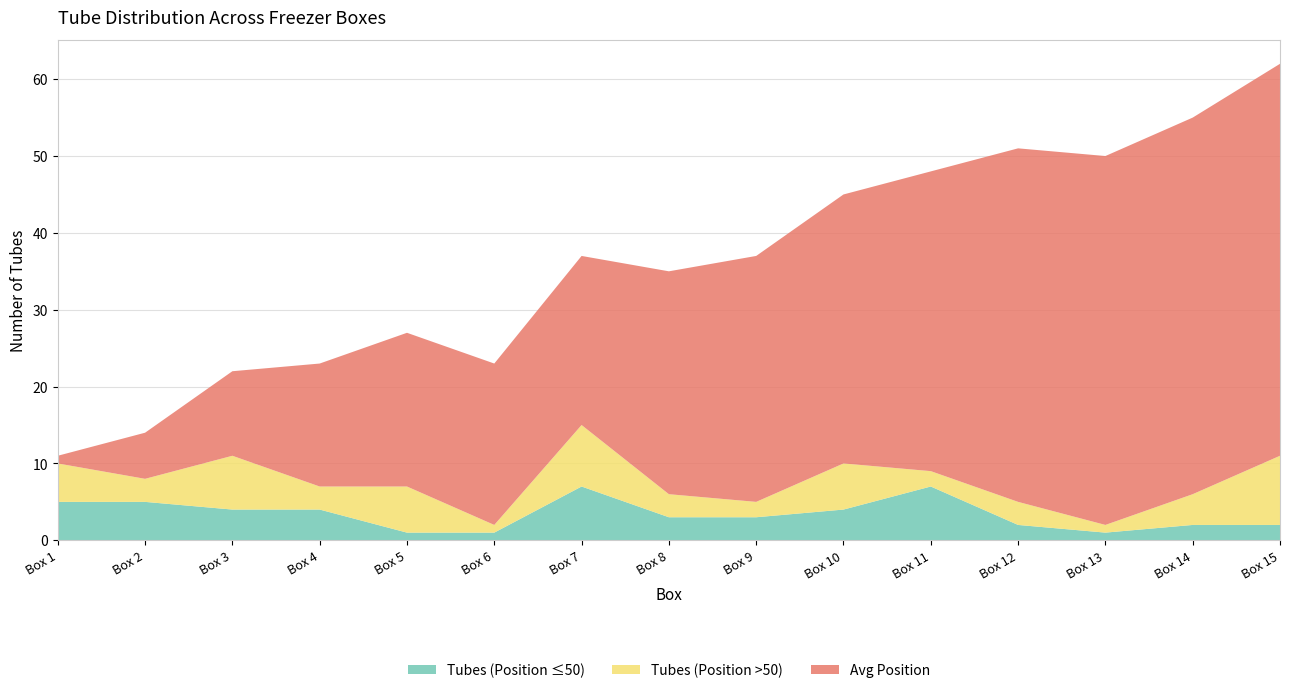

Reading right to left, transcribe all the data shown in this chart.

Tubes (Position ≤50): 2	2	1	2	7	4	3	3	7	1	1	4	4	5	5
Tubes (Position >50): 9	4	1	3	2	6	2	3	8	1	6	3	7	3	5
Avg Position: 51	49	48	46	39	35	32	29	22	21	20	16	11	6	1
Tube Count: 2	2	1	2	7	4	3	3	7	1	1	4	4	5	5